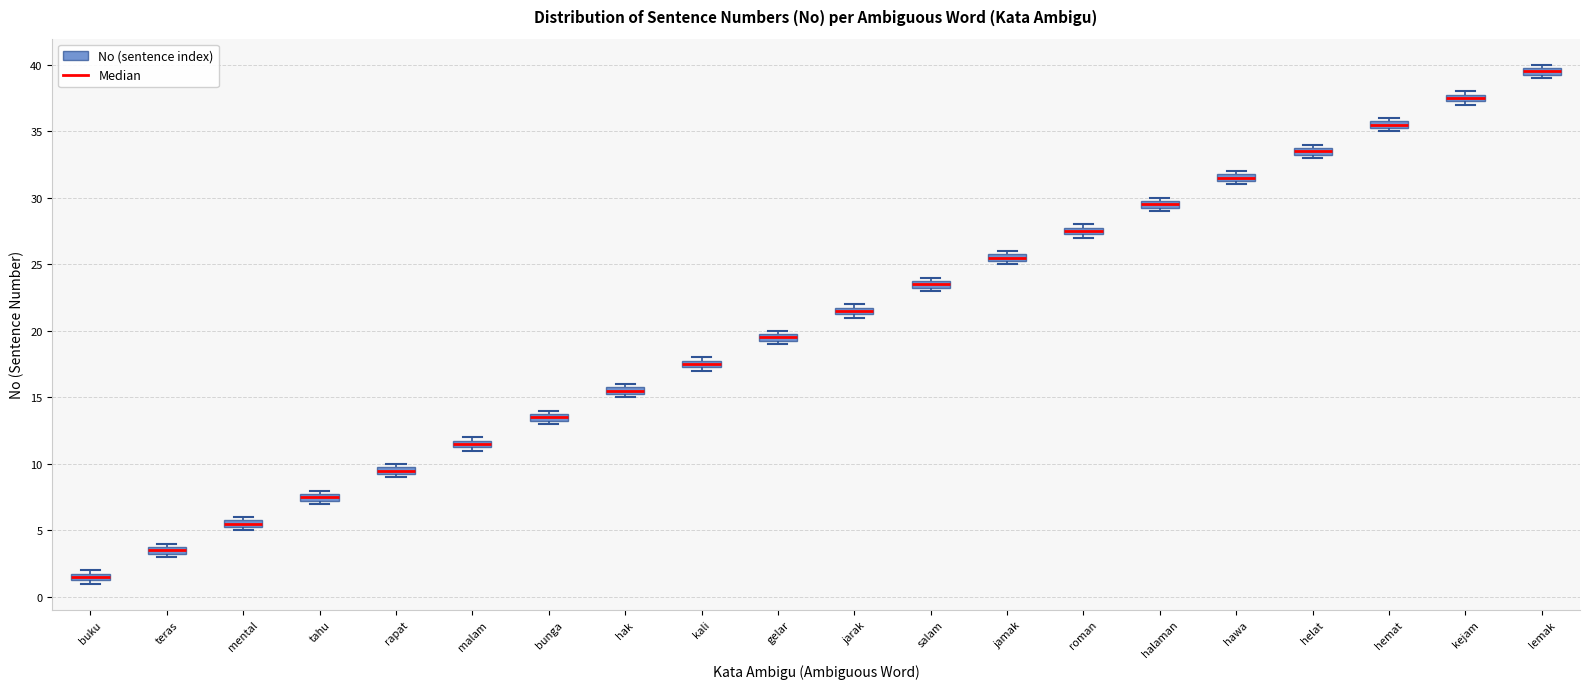

Where is the lower edge of the box for mental on the y-axis? The values are not printed on the chart, so give them approximately, as read against the axis.

5.5